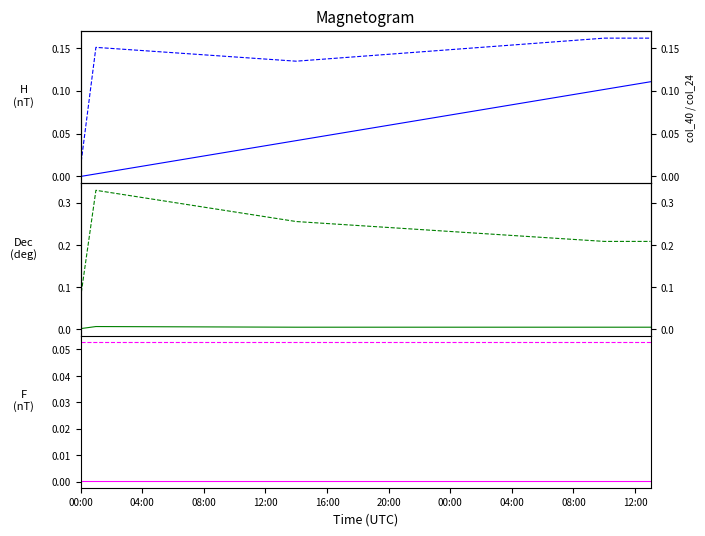

What is the sum of all col_29 values?

9.4